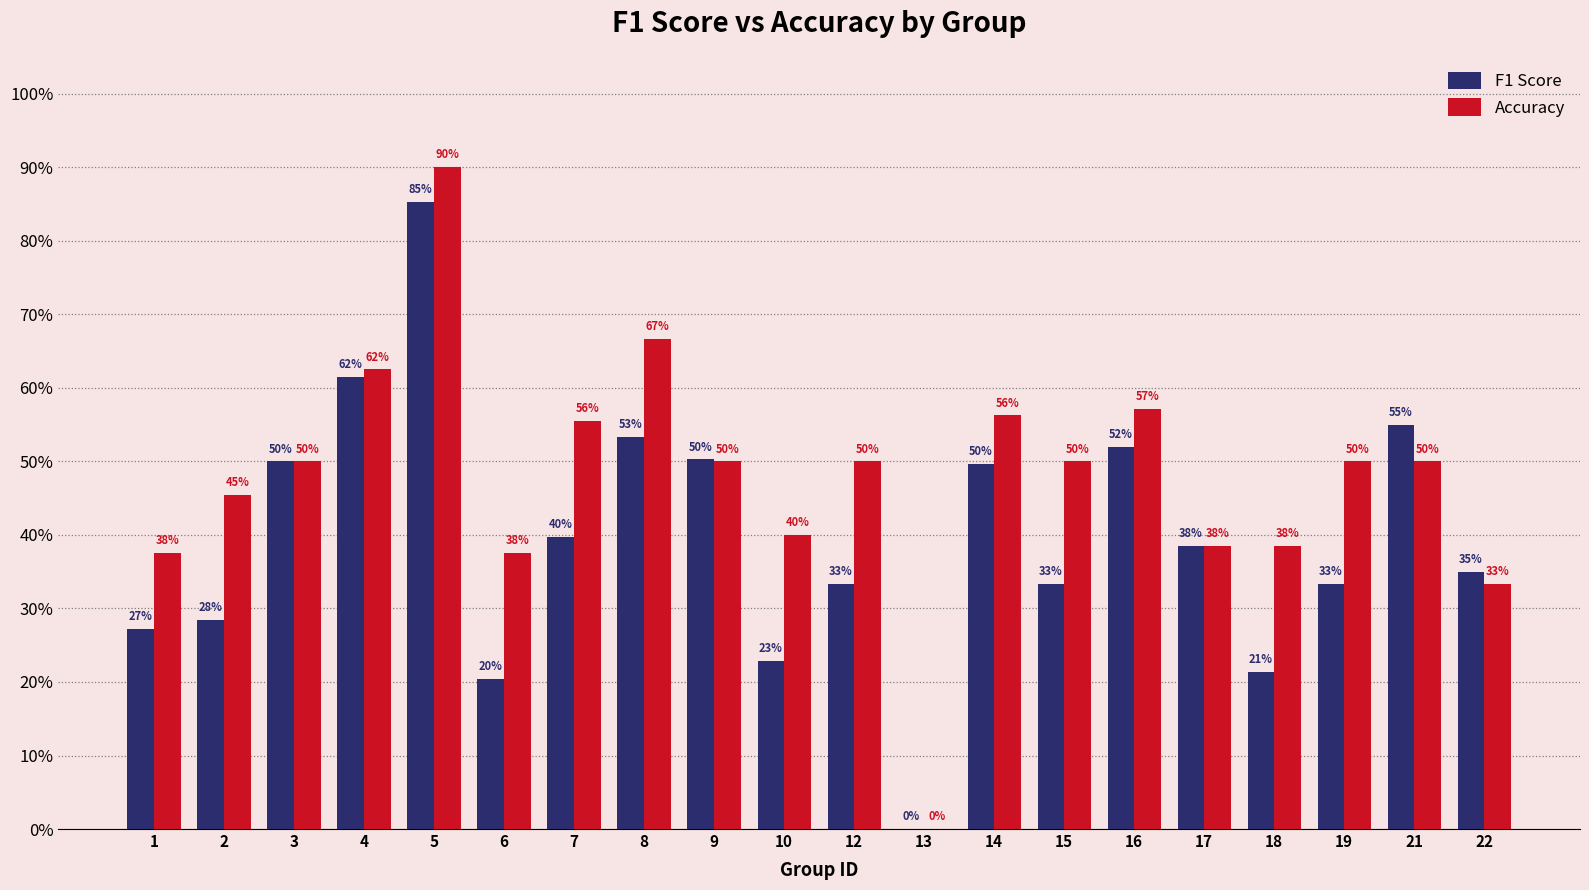

Does the chart contain stacked bars?

No